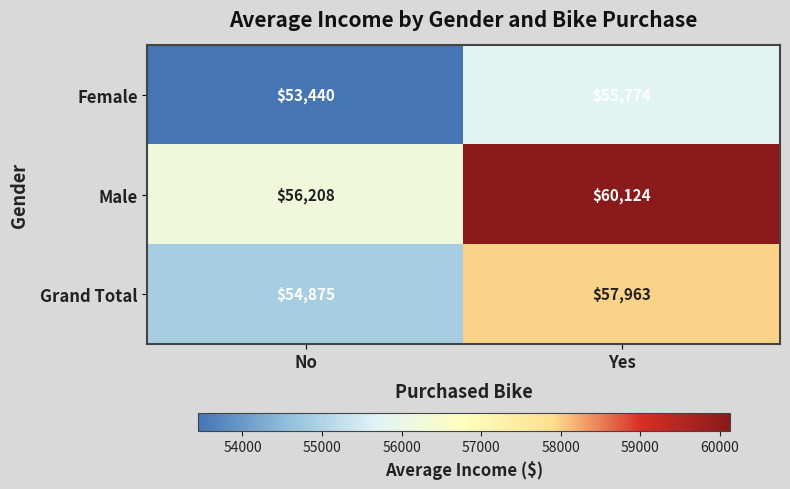

List the series in order of their peak value, lowest first.

Female, Grand Total, Male